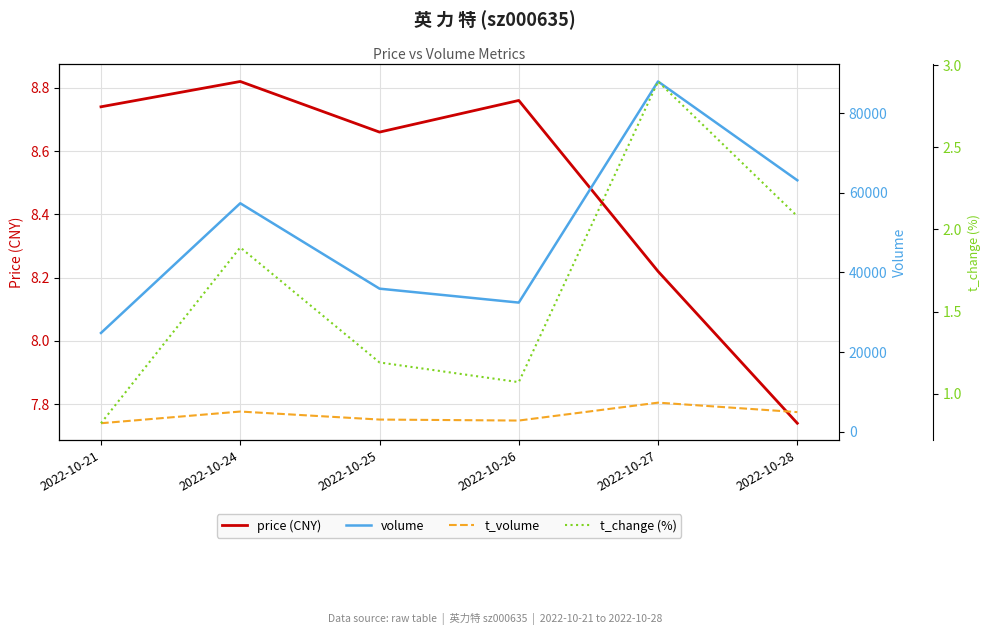

How many data points in volume are less than 57362?

3